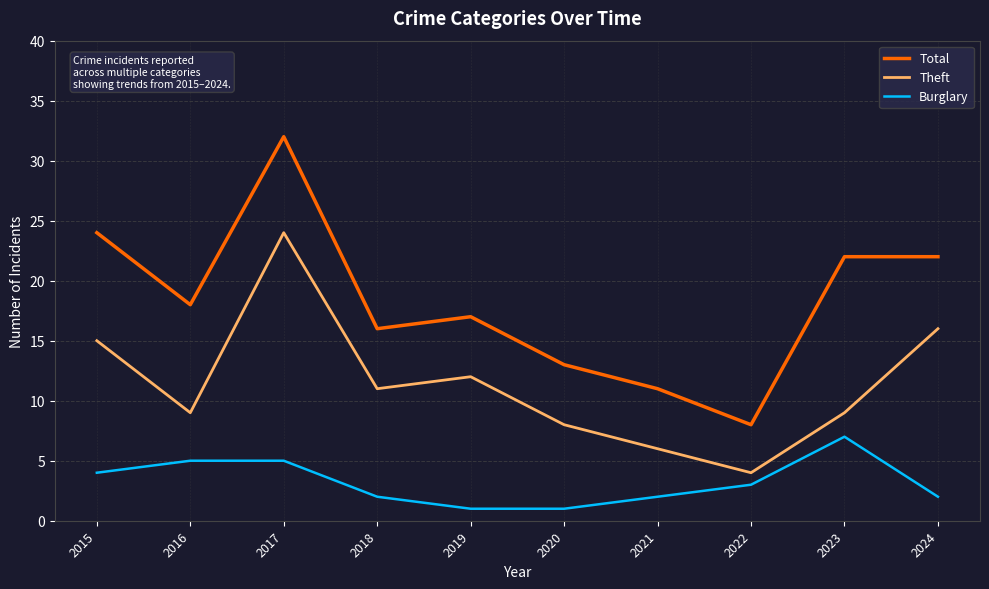

True or false: Burglary and Theft intersect in this chart.

False